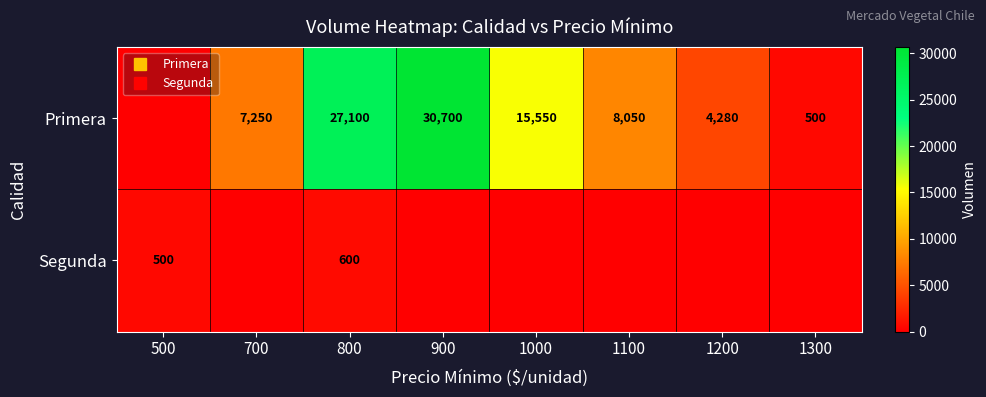

Which series has the largest total across all categories?

Primera